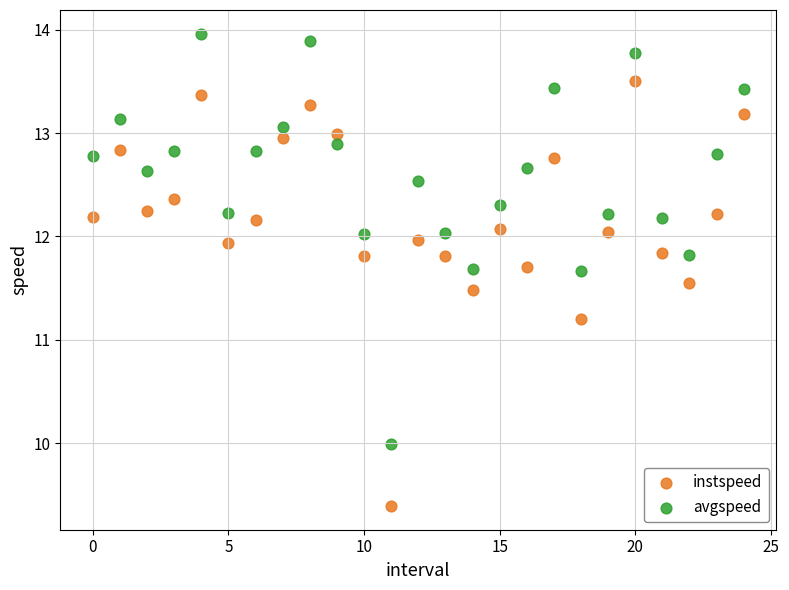

Which series contains the lowest Y value?

instspeed